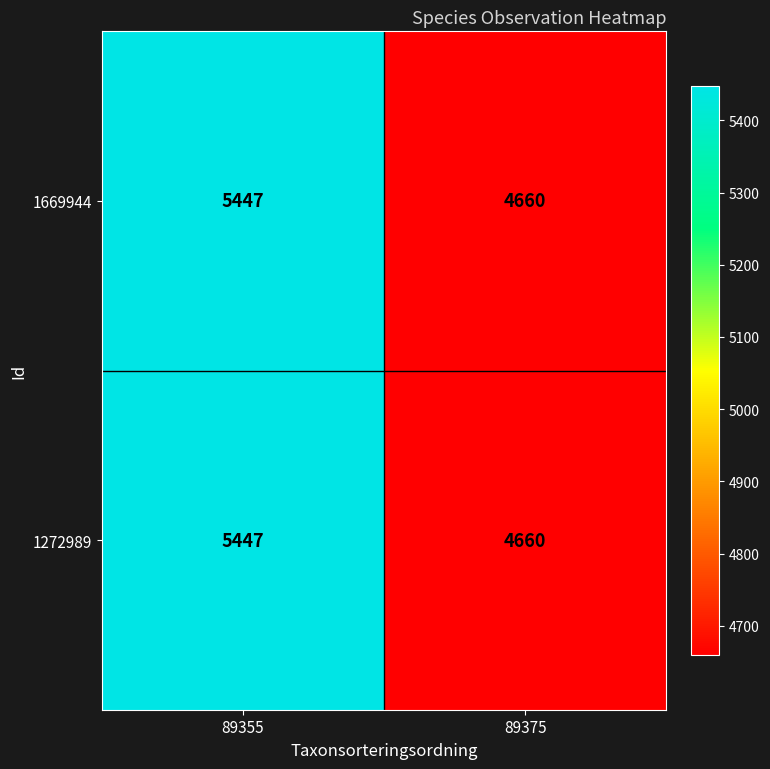

At how many categories does at least one series exceed 5318?

1